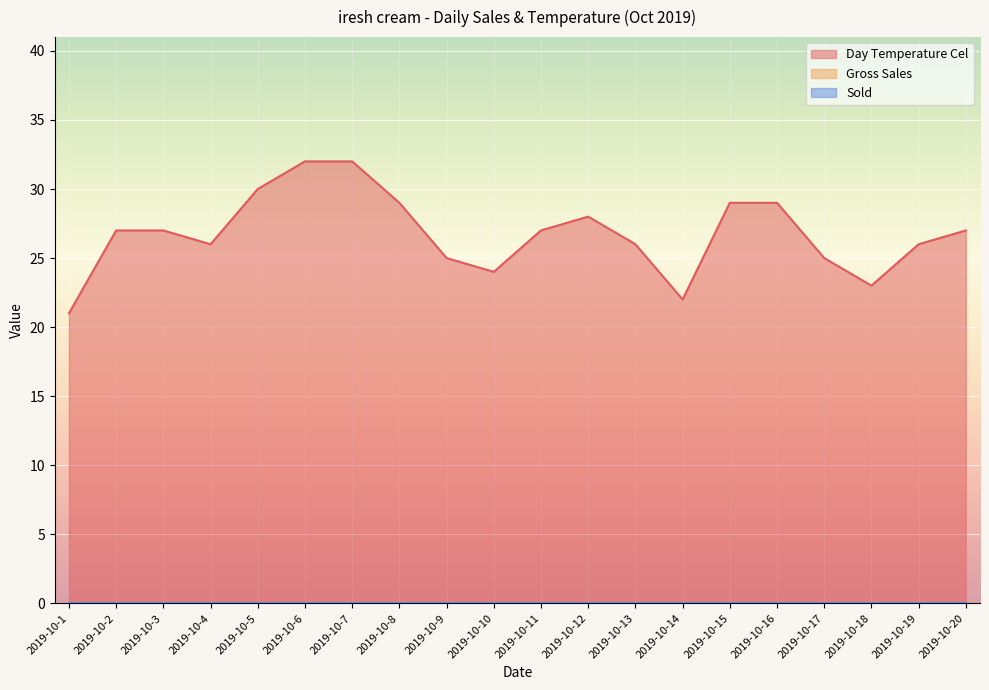

At how many categories does at least one series exceed 29?

3